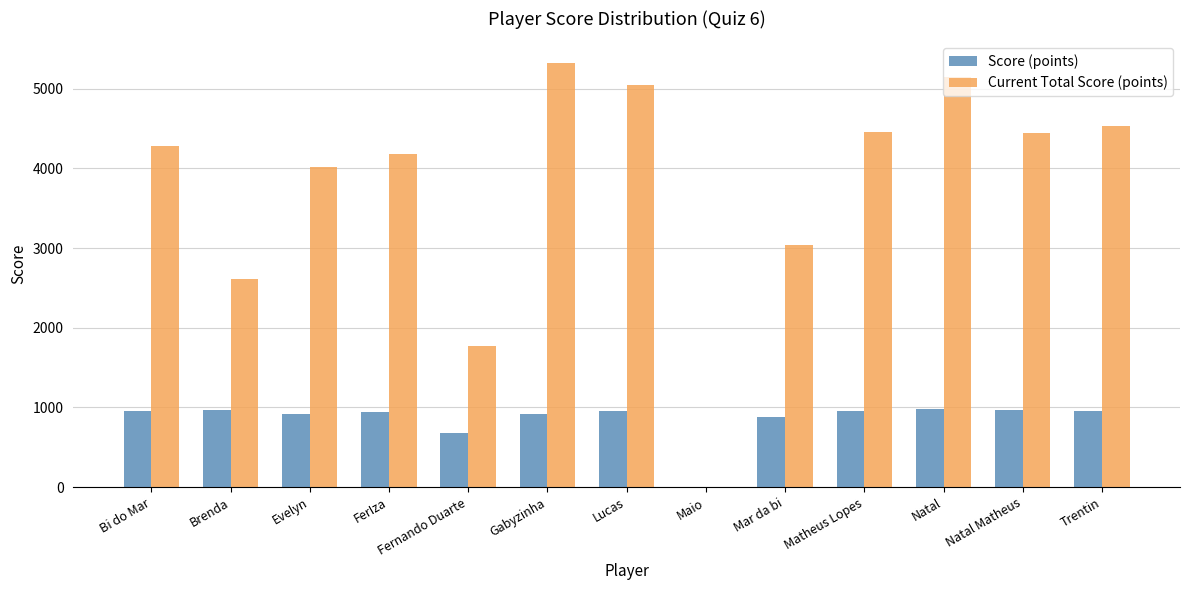

Is it true that Score (points) equals 678 at Fernando Duarte?

True